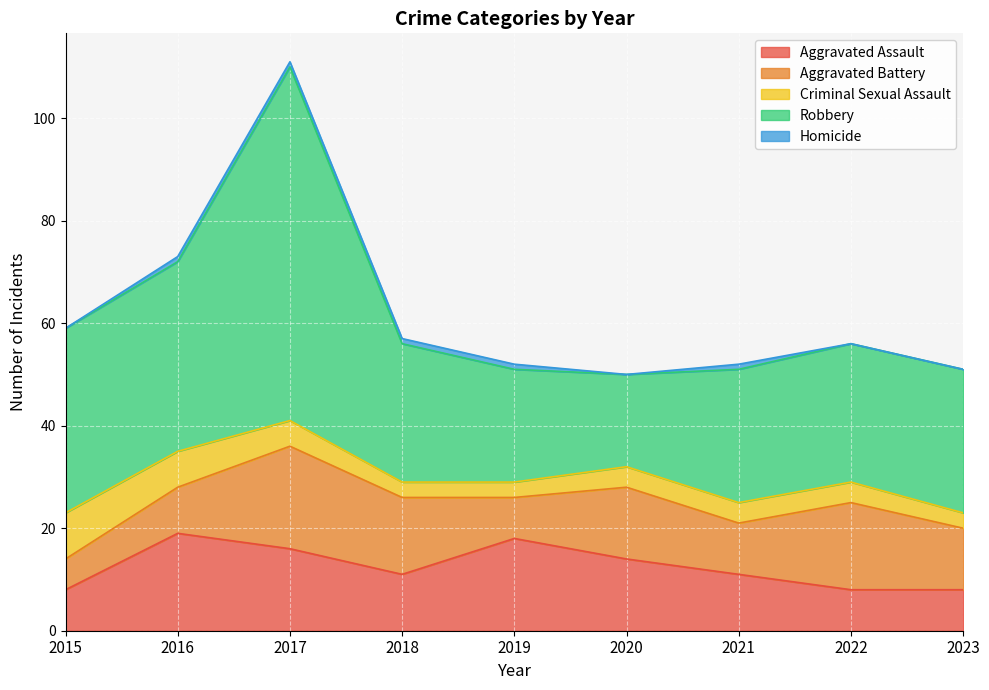

Reading left to right, list all the values displayed in this chart.

Aggravated Assault: 8	19	16	11	18	14	11	8	8
Aggravated Battery: 6	9	20	15	8	14	10	17	12
Criminal Sexual Assault: 9	7	5	3	3	4	4	4	3
Robbery: 36	37	69	27	22	18	26	27	28
Homicide: 0	1	1	1	1	0	1	0	0